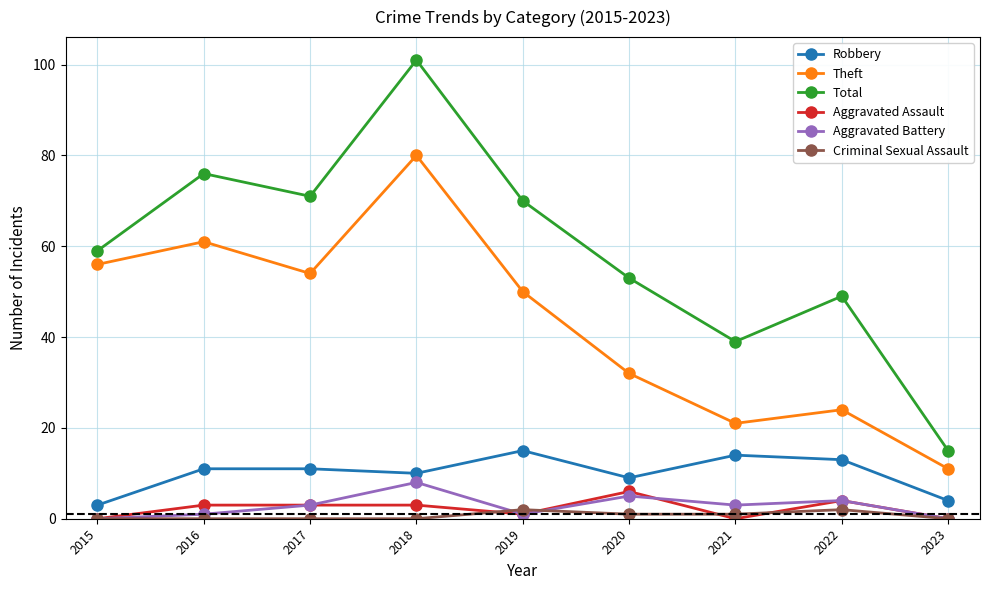

At which label is Total closest to 58?

2015